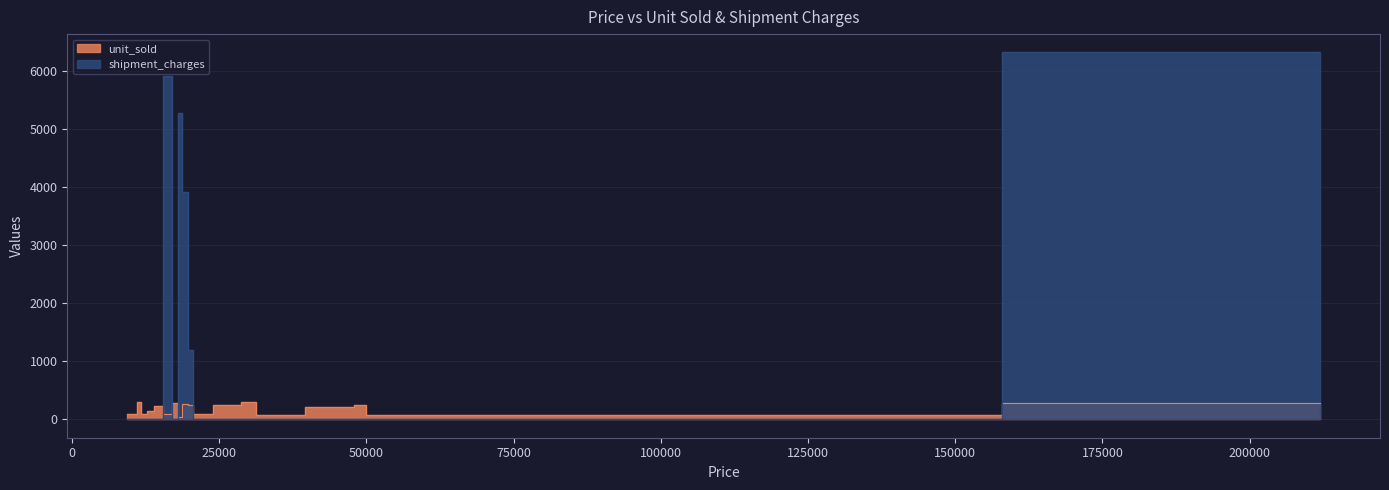

The shipment_charges series shows 0 at 13640. True or false?

True